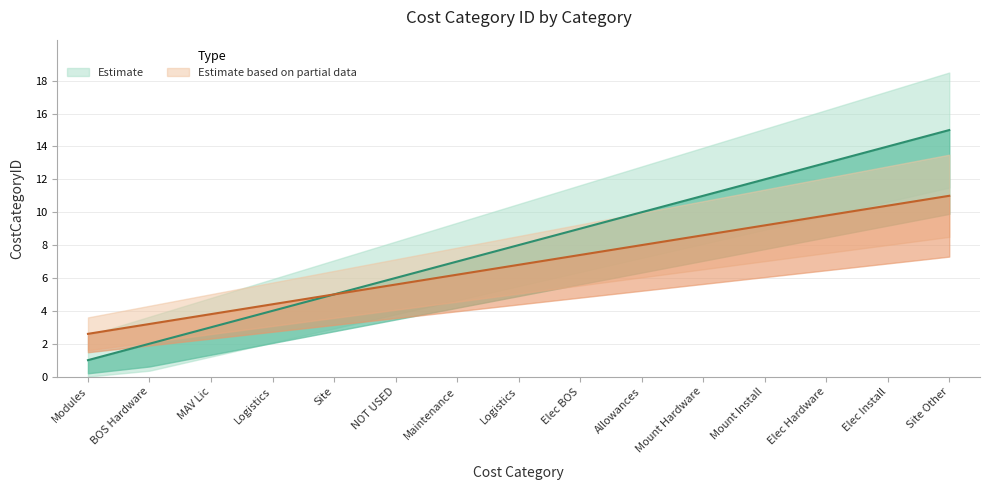

Between Logistics and Elec Hardware, which is larger?

Elec Hardware